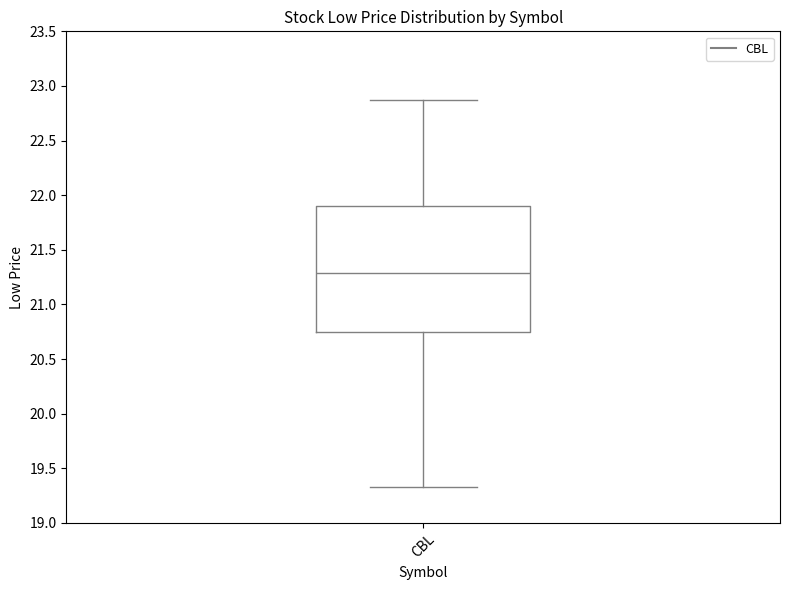

Where does the lower whisker of the box for CBL end on the y-axis? The values are not printed on the chart, so give them approximately, as read against the axis.

19.35